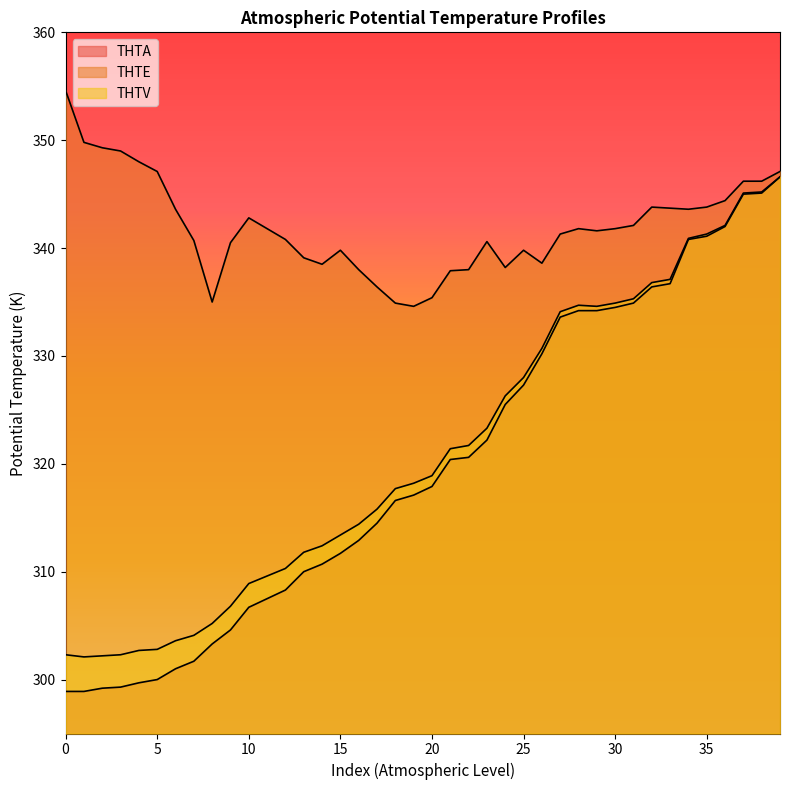

How many lines are shown in the chart?

3